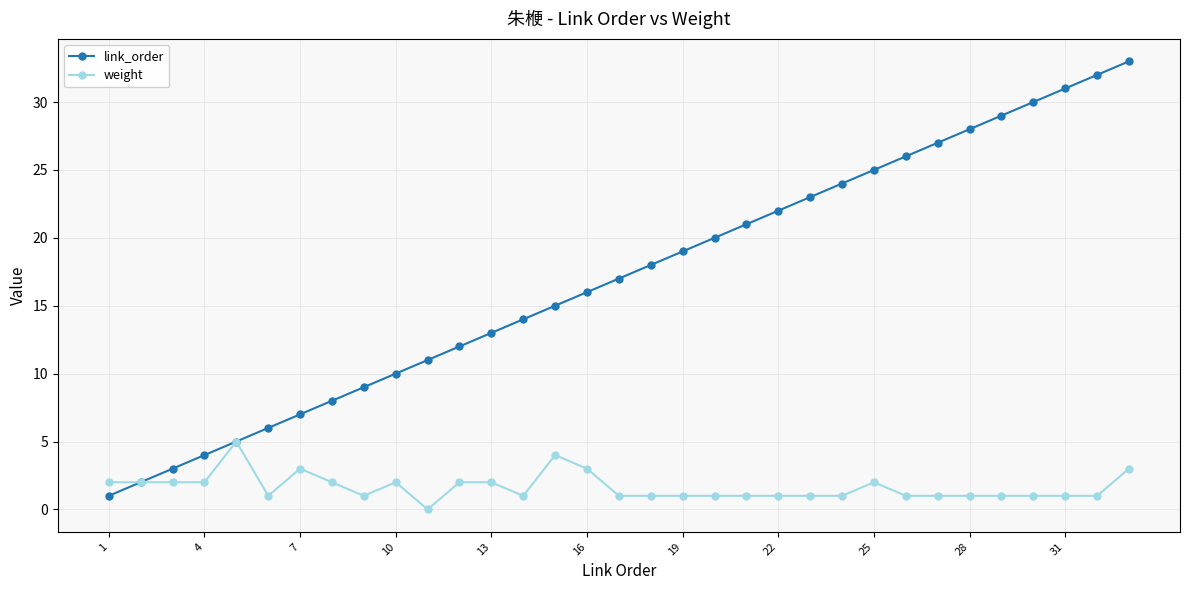

Which series has the largest total across all categories?

link_order